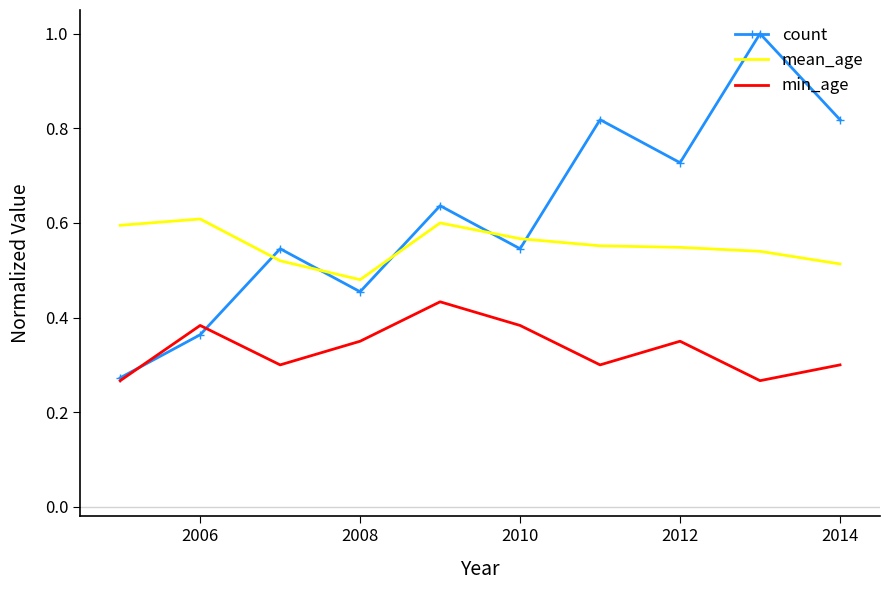

What are all the series names shown in the legend?

count, mean_age, min_age